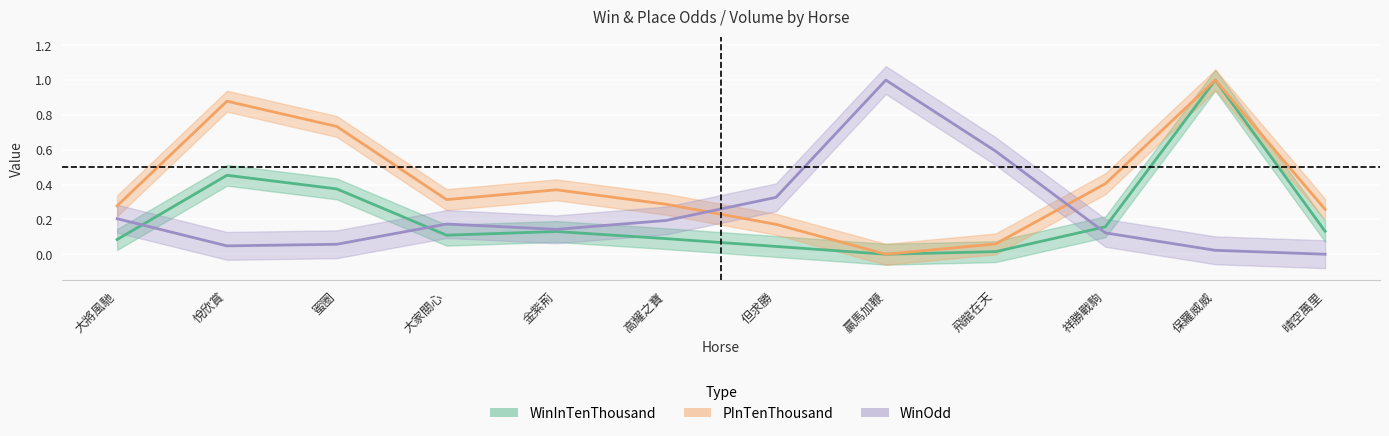

The value of PInTenThousand at 高耀之寶 is 0.3. True or false?

True